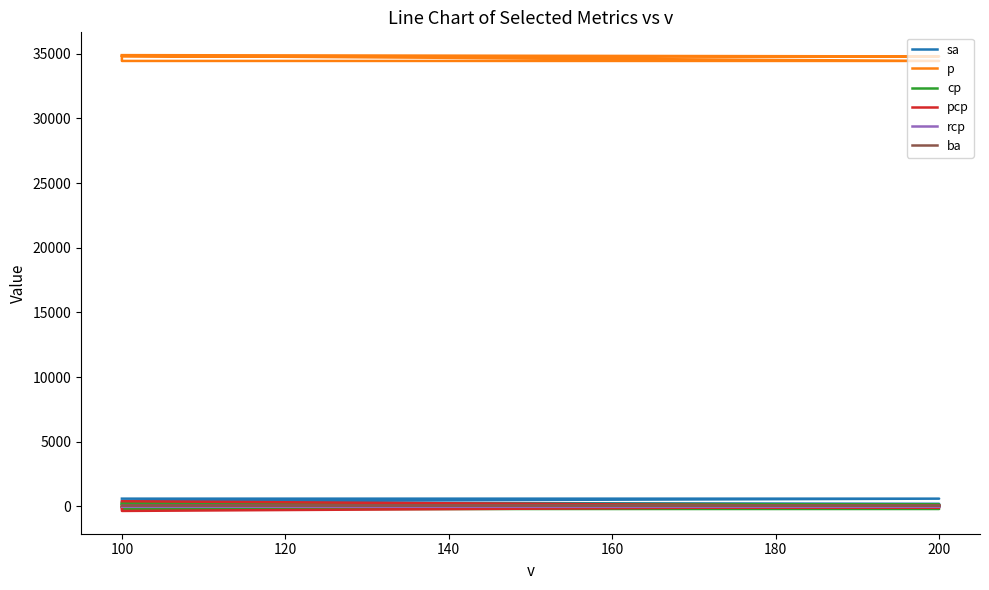

Reading right to left, list all the values displayed in this chart.

sa: 0	200	300	400	600	600
p: 34900	34800	34800	34450	34450	34850
cp: 250	150	150	-200	-200	200
pcp: 0	-100	0	-350	0	400
rcp: 0	0	0	0	0	0
ba: 100	100	100	100	100	100